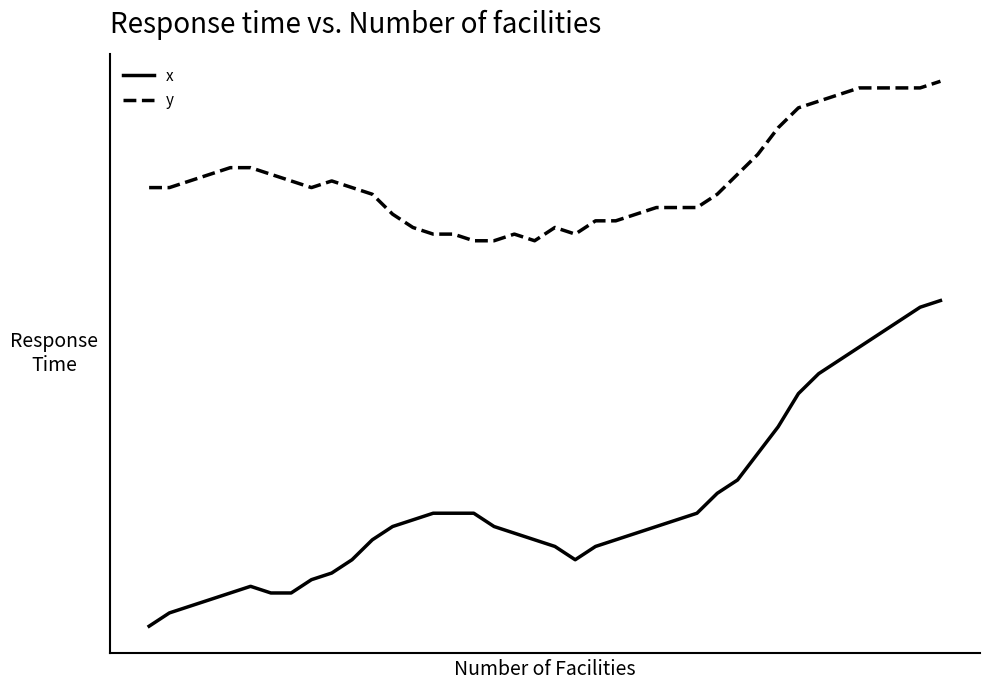

True or false: x and y cross at least once.

False